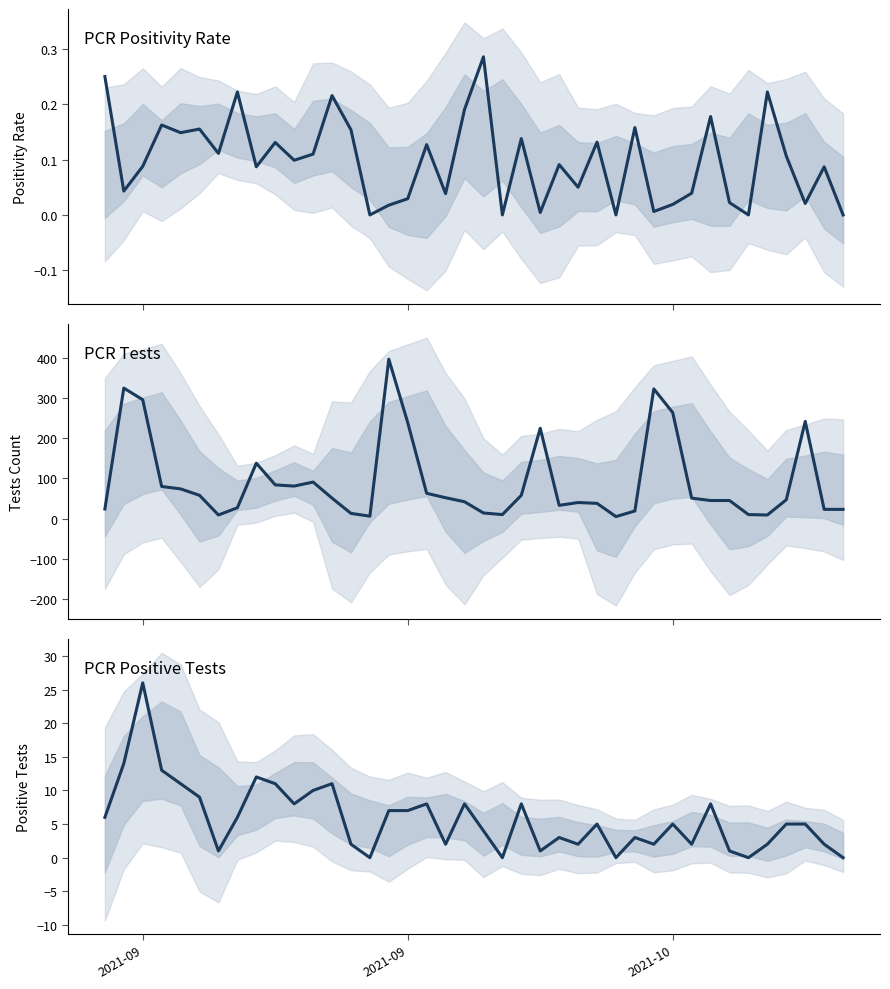

Is this an area chart (filled region under the line)?

No